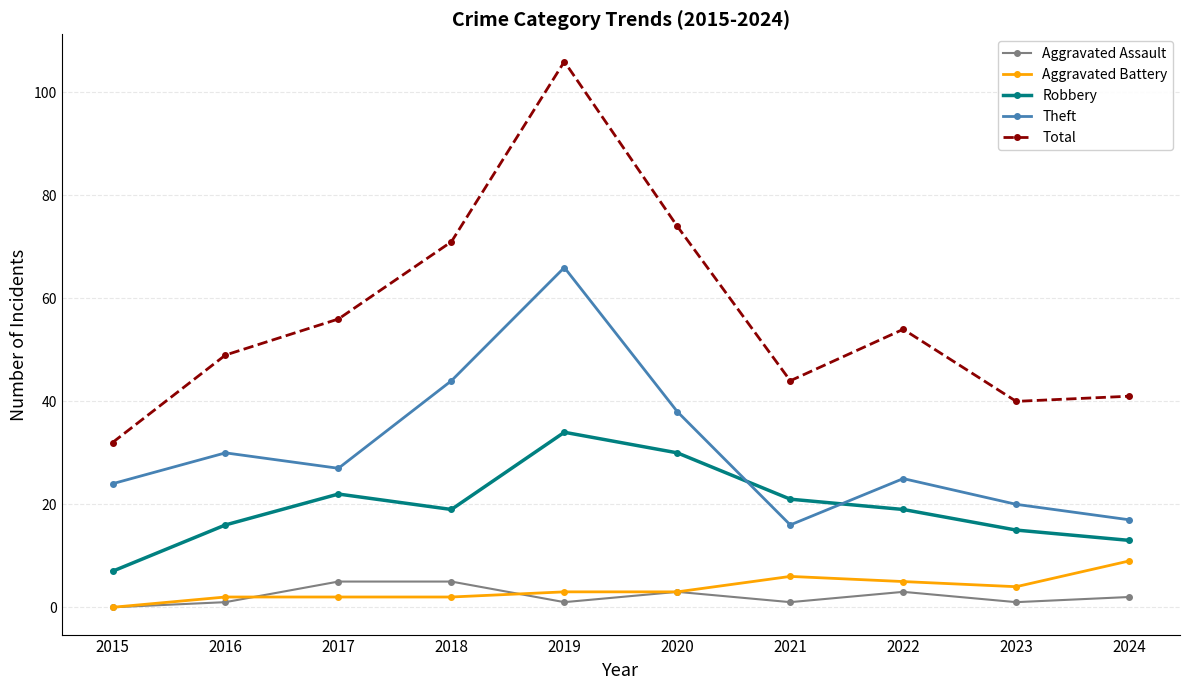

The value of Theft at 2022 is 6. True or false?

False